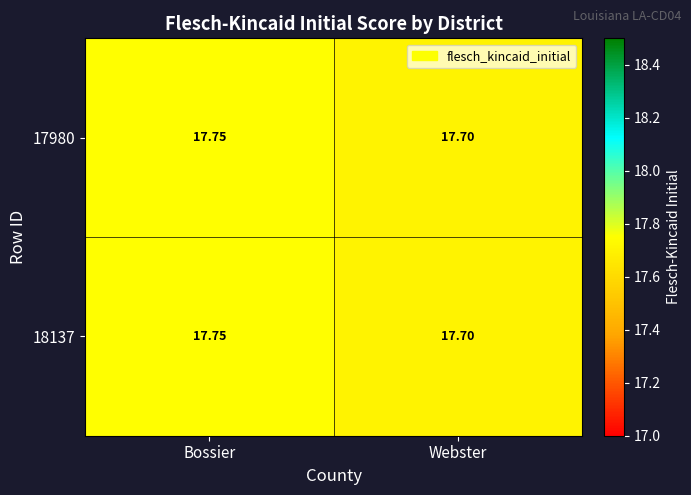

Which category has the lowest value in the 18137 series?

Webster